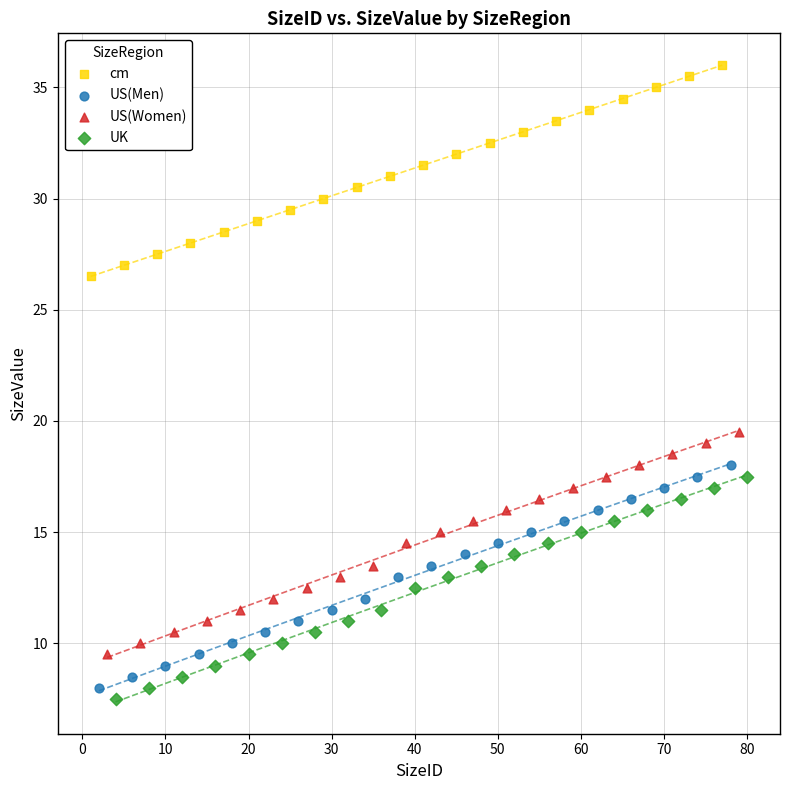

Which series contains the highest Y value?

cm